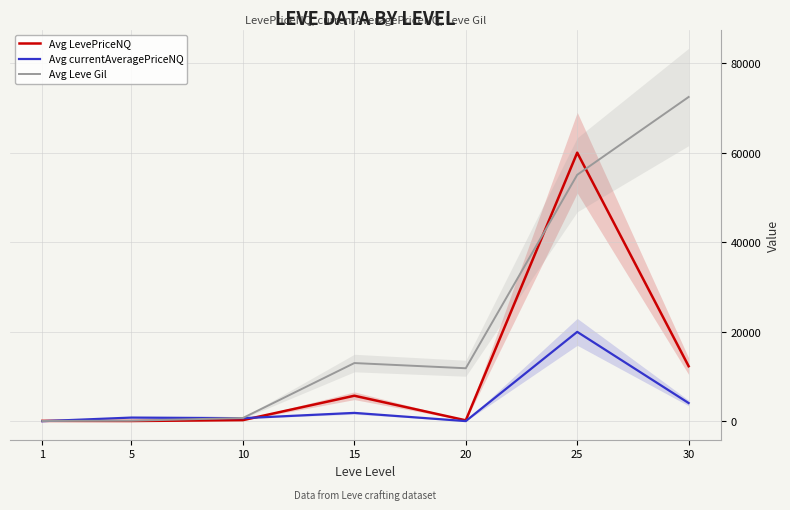

The Avg LevePriceNQ series shows 80.5 at 1. True or false?

False